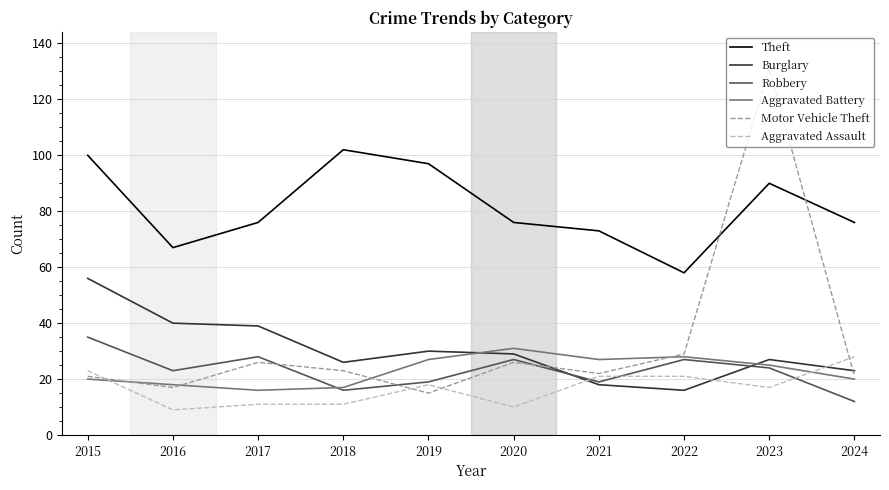

Is it true that Aggravated Assault equals 37 at 2015?

False